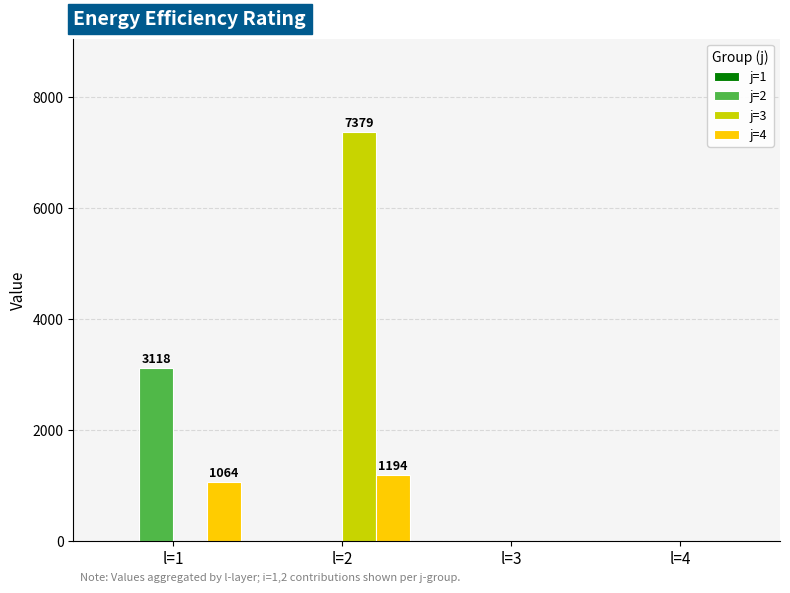

At which category does the chart reach its peak across all series?

l=2